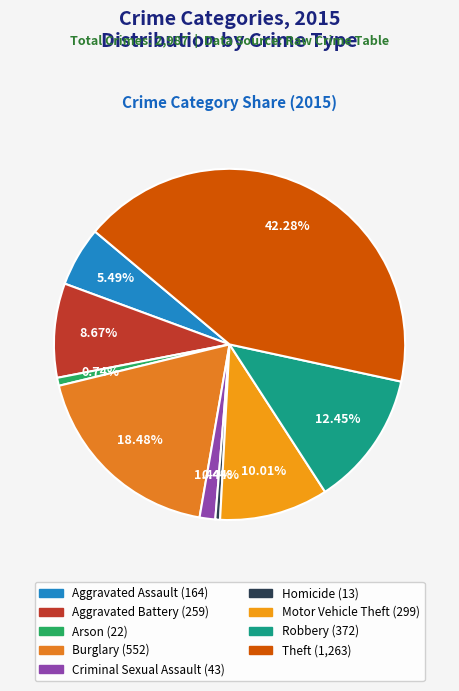

How many slices are in this pie chart?

9